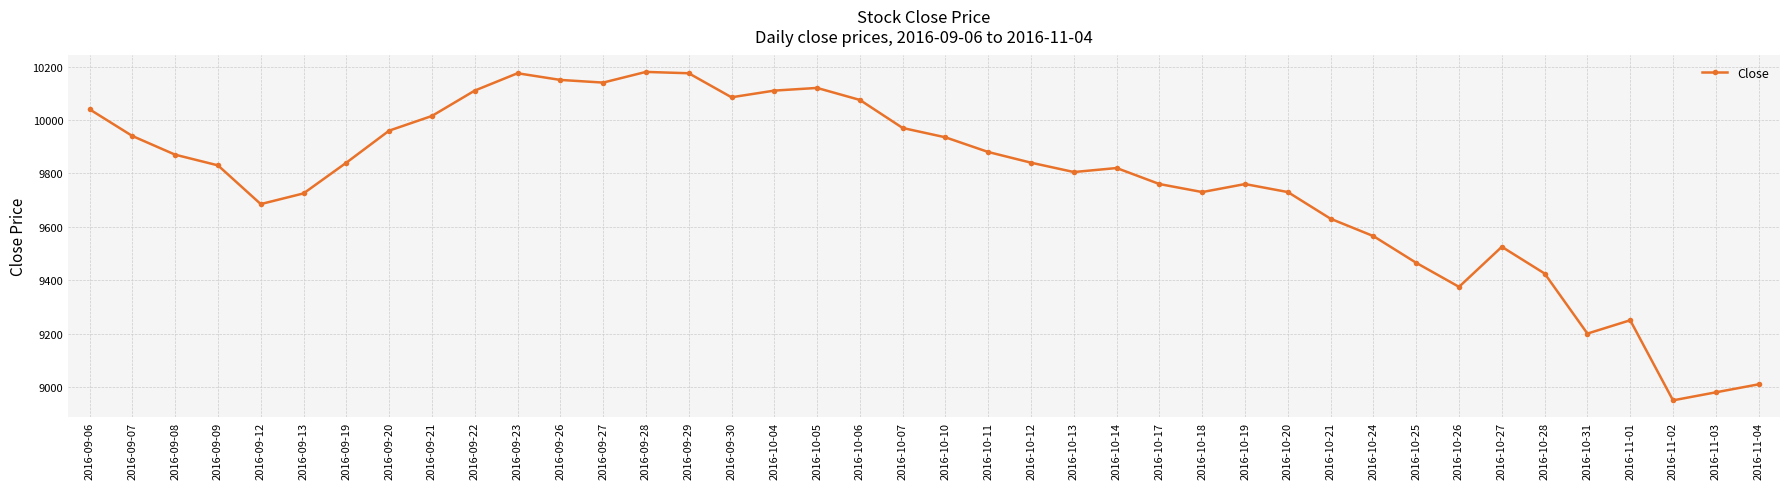

Is it true that the value at 2016-09-13 is 9725?

True